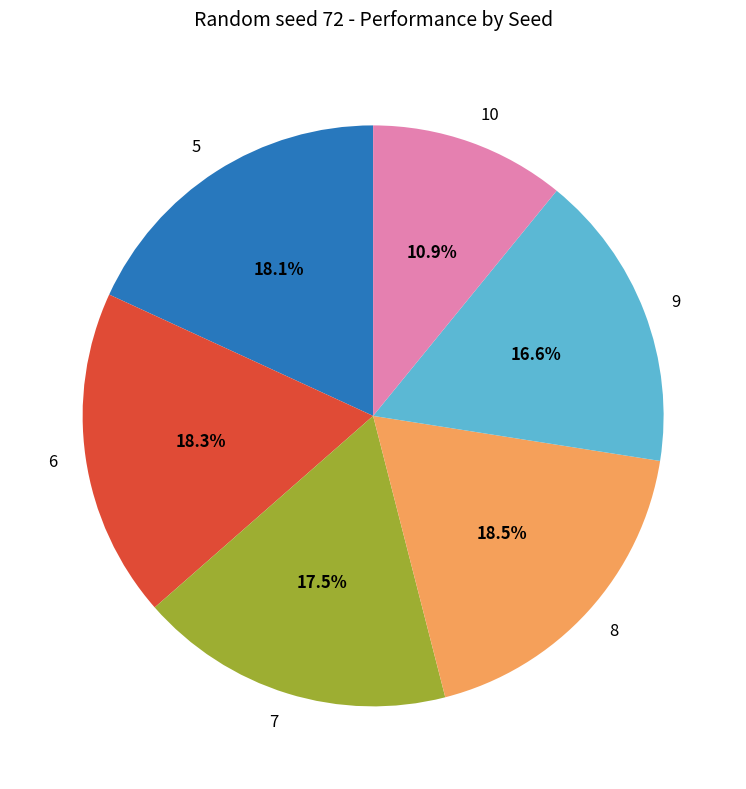

To the nearest percent, what portion does 9 represent?

17%